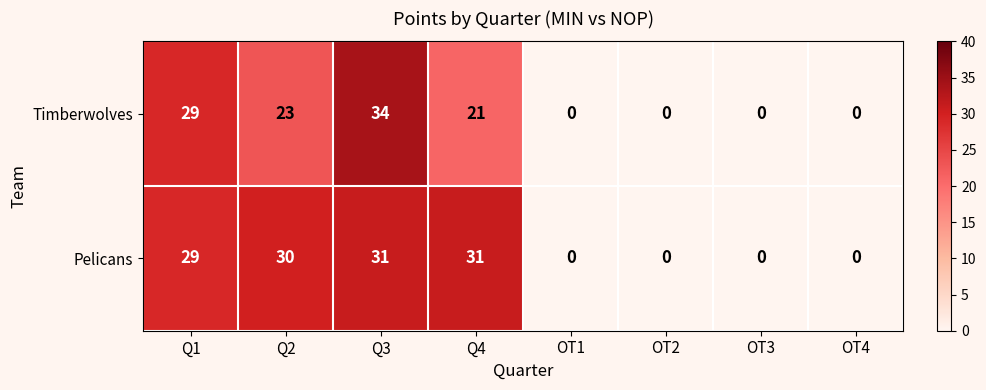

Reading left to right, transcribe all the data shown in this chart.

Timberwolves: Q1=29	Q2=23	Q3=34	Q4=21	OT1=0	OT2=0	OT3=0	OT4=0
Pelicans: Q1=29	Q2=30	Q3=31	Q4=31	OT1=0	OT2=0	OT3=0	OT4=0